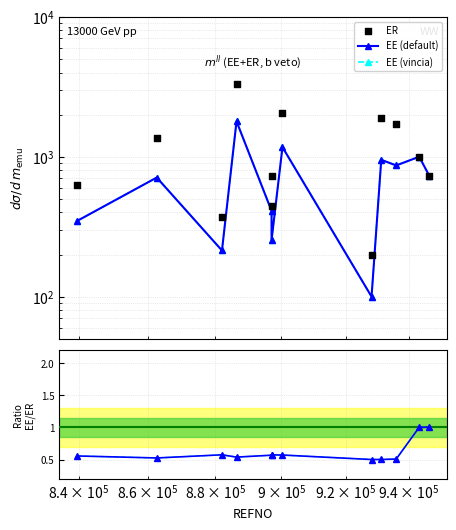

Which series has the widest spread of Y values?

ER